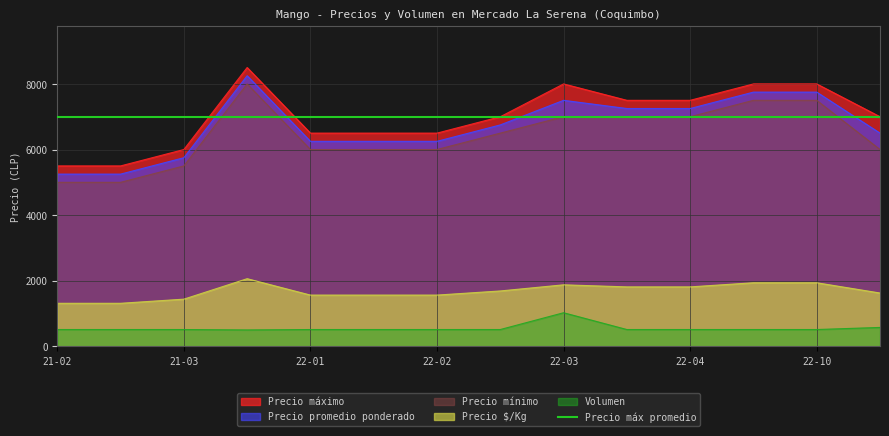

The value of Precio mínimo at 22-01 is 8306. True or false?

False